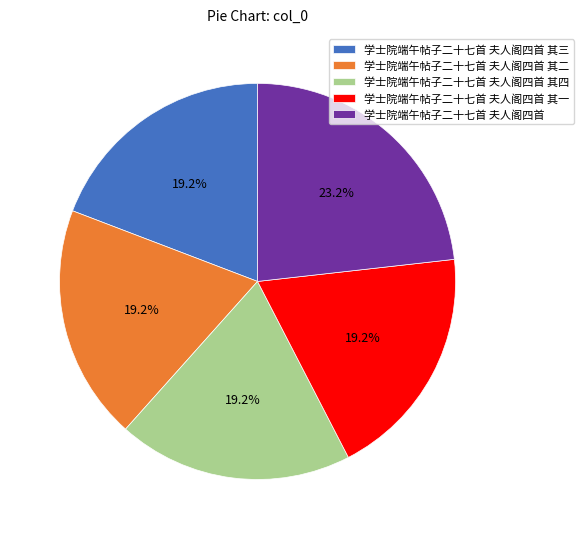

What is the largest slice in the pie chart?

学士院端午帖子二十七首 夫人阁四首